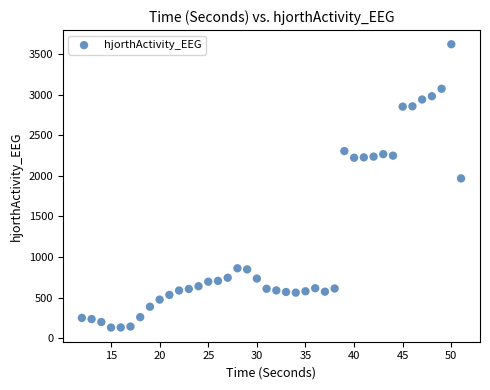

What Y value in the scatter plot is closest to 1876?

1968.6